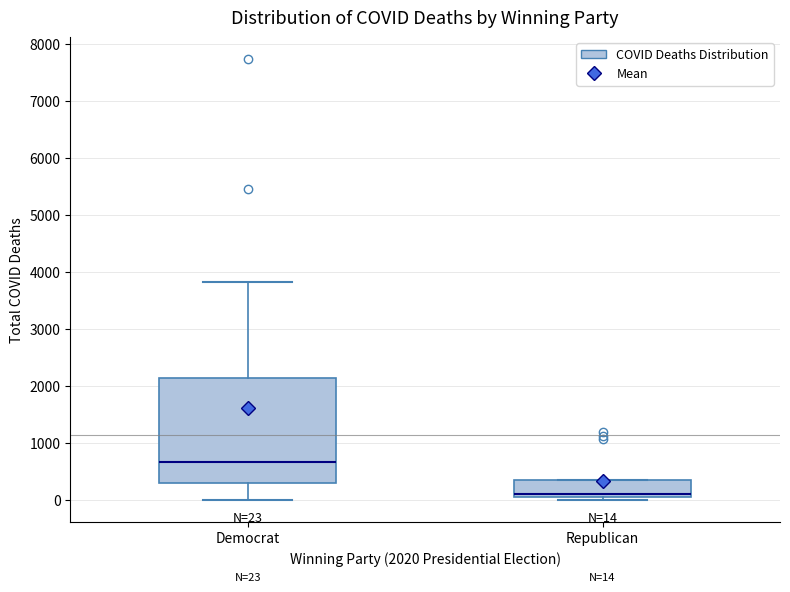

Comparing the boxes themselves (not the whiskers), which one is the tallest?

Democrat